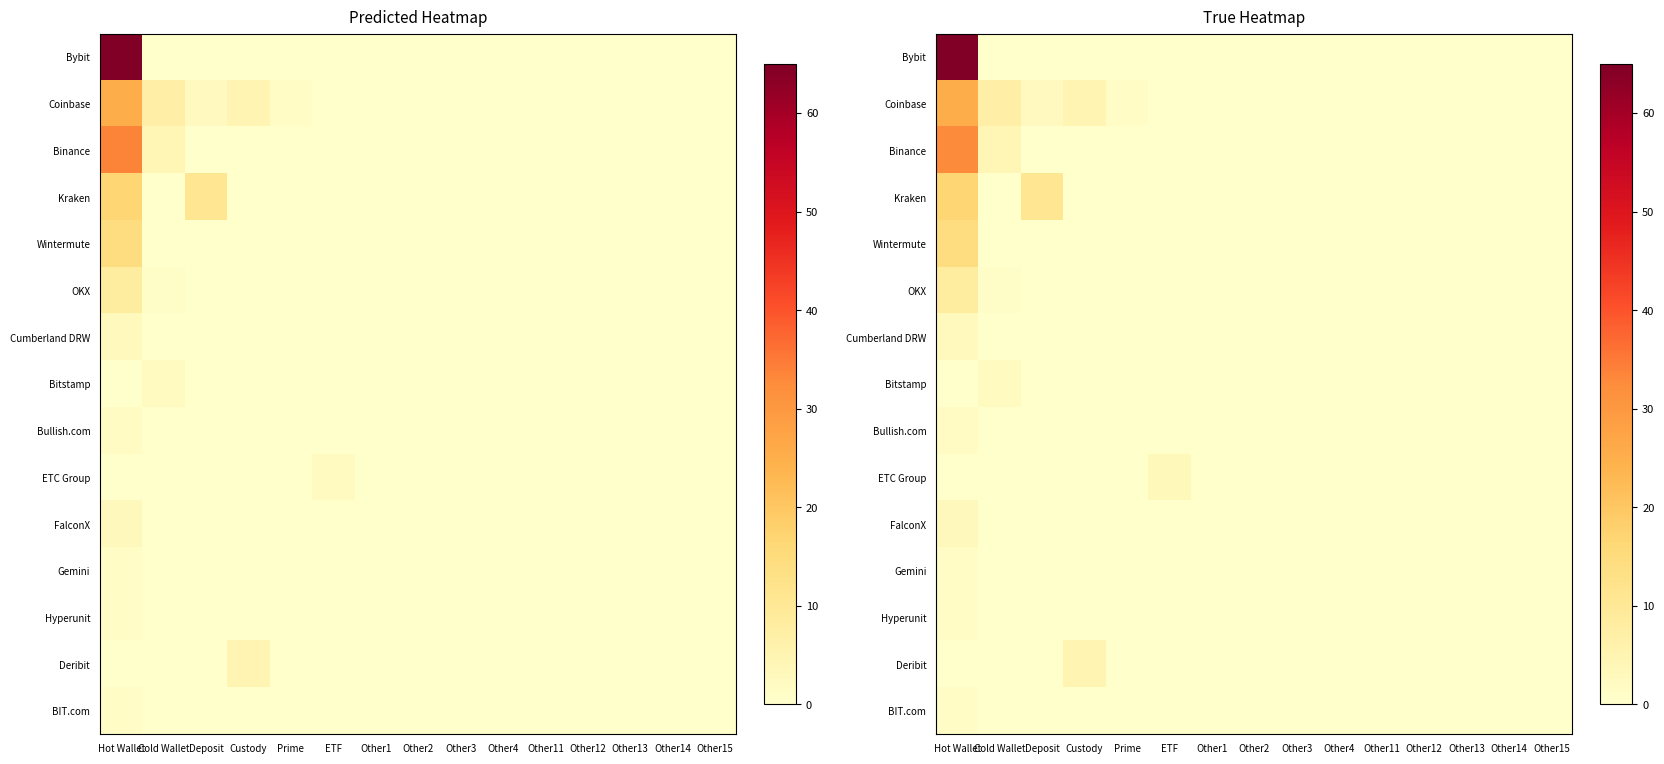

What is the sum of all Bullish.com values?

1.9